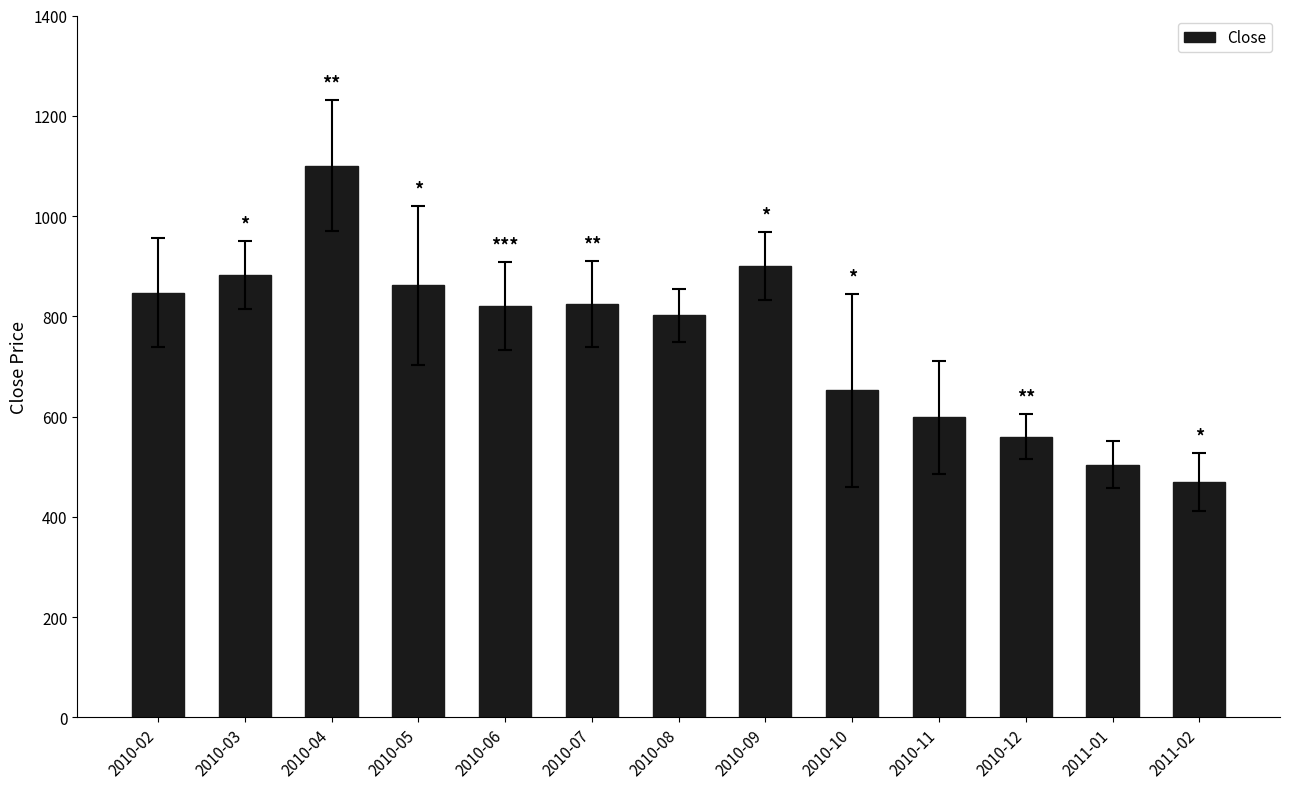

True or false: the data shows 901.0 at 2010-09.

True